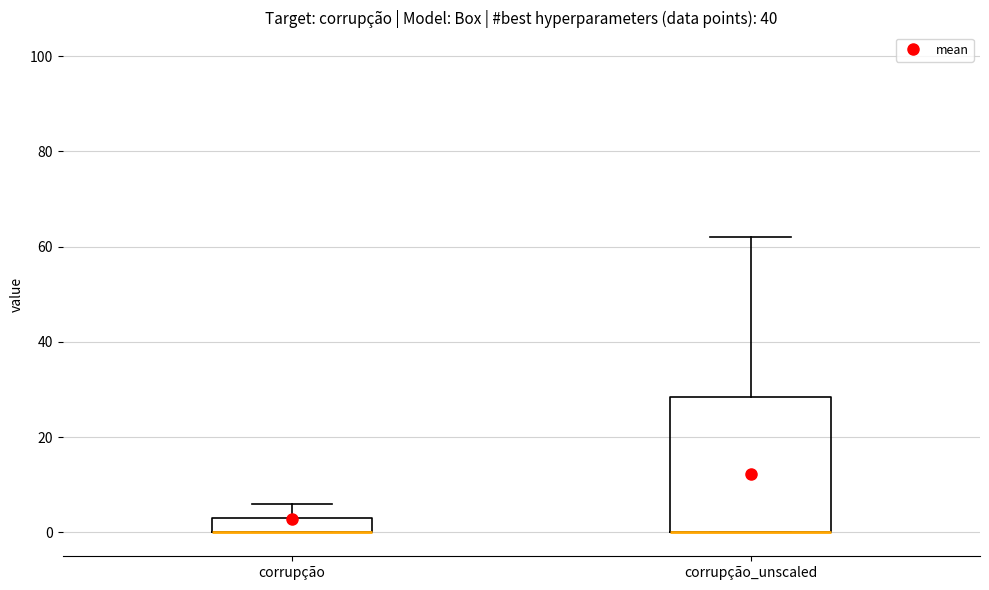

Reading left to right, transcribe this box plot: for each box, give where its median line is, the range the box spans, and where its two whiskers end, as read against the y-axis. The values are not printed on the chart, so give them approximately, as read against the axis.

corrupção: median 0 (drawn on the box's lower edge), box 0 to 4, whiskers 0 to 6
corrupção_unscaled: median 0 (drawn on the box's lower edge), box 0 to 28, whiskers 0 to 62